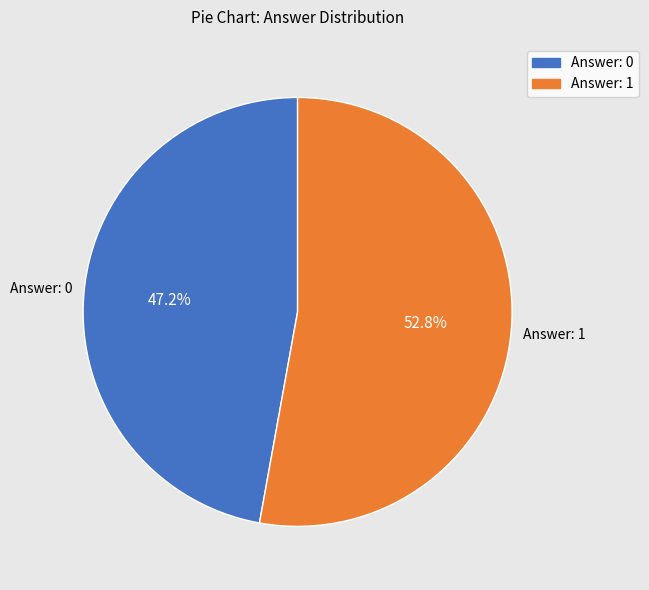

Which has a higher value, Answer: 1 or Answer: 0?

Answer: 1